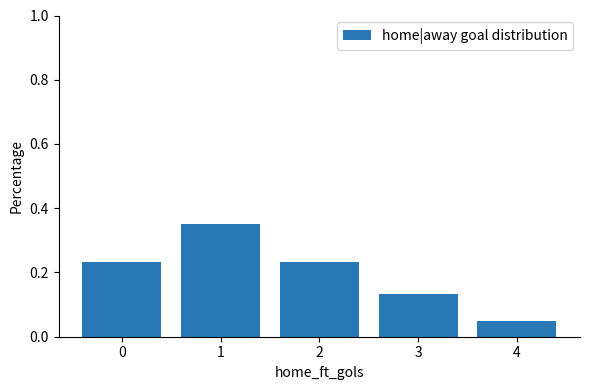

How many distinct data groups are displayed?

1